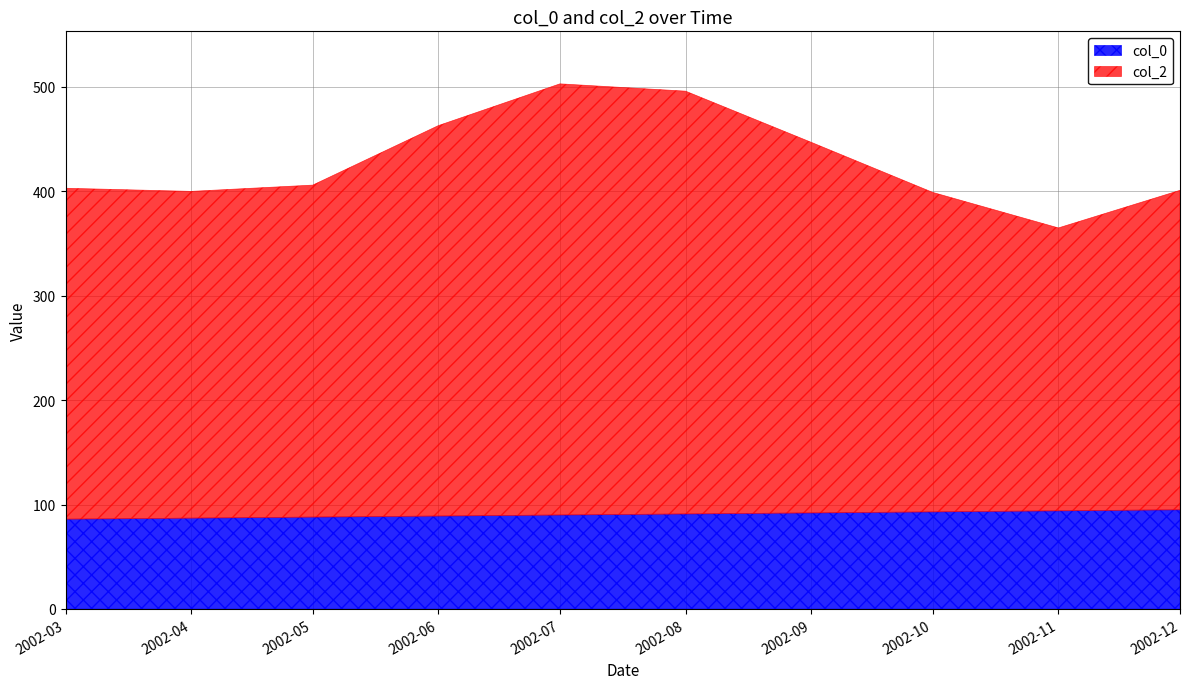

What position from the right is 2002-08-01?

5